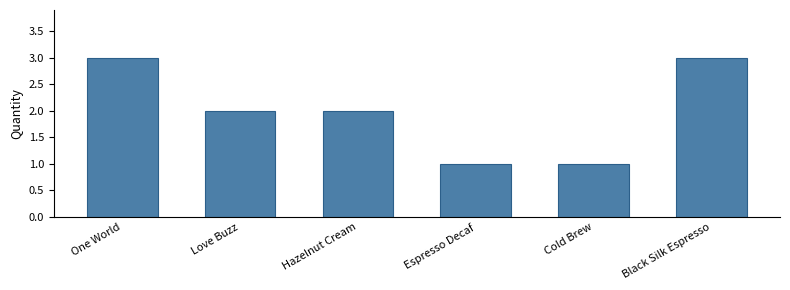

What is the label of the 2nd bar from the left?

Love Buzz